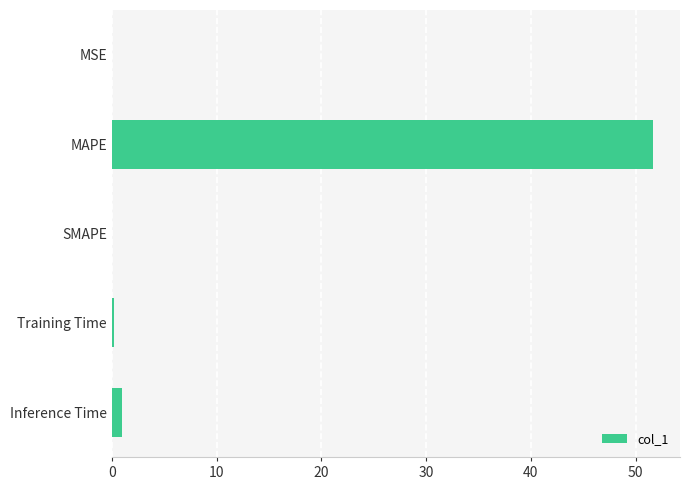

The value at MAPE is 23.0. True or false?

False